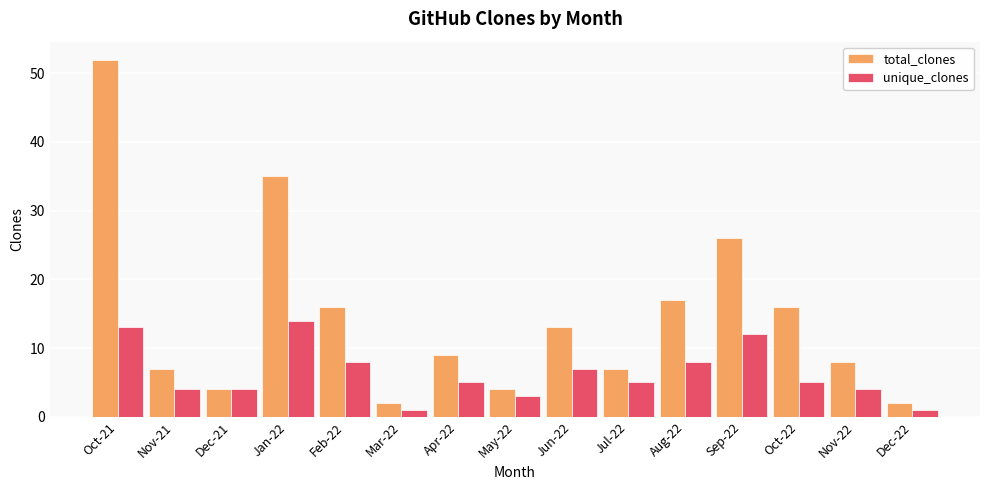

How many bars are there in each group?

2